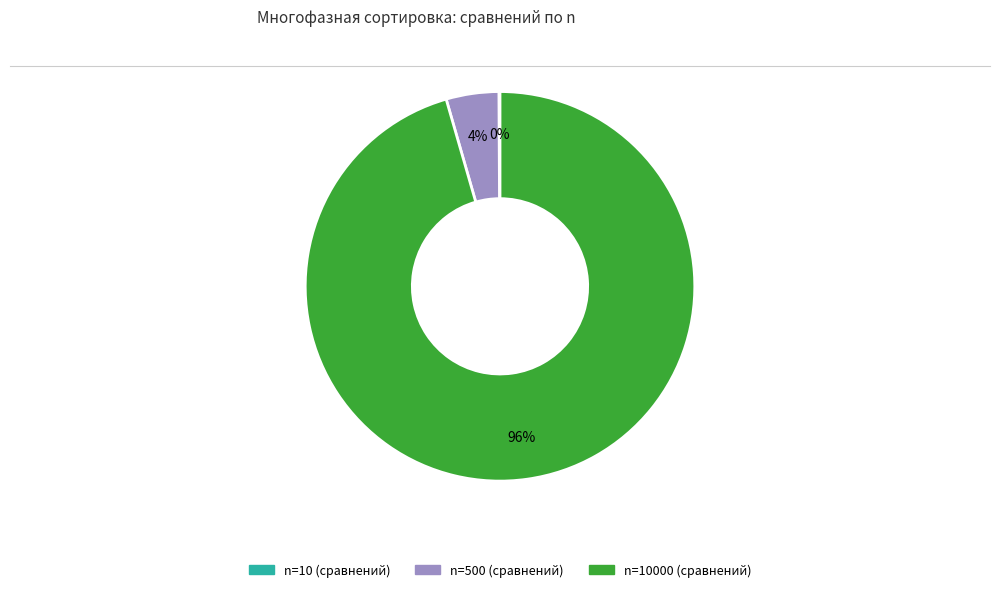

What percentage is the n=500 (сравнений) slice, to the nearest percent?

4%